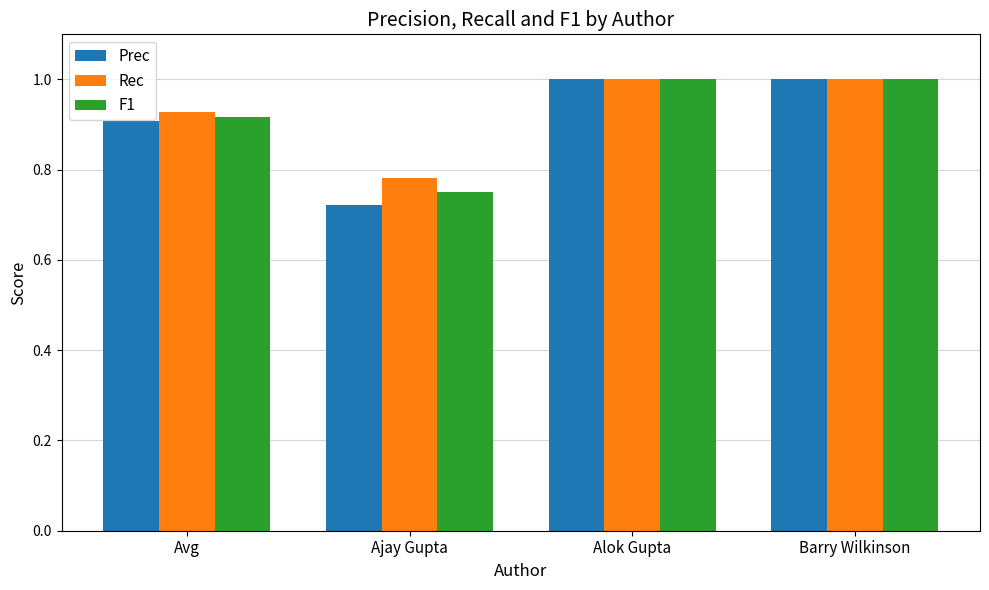

What is the label of the 2nd bar from the left?

Ajay Gupta